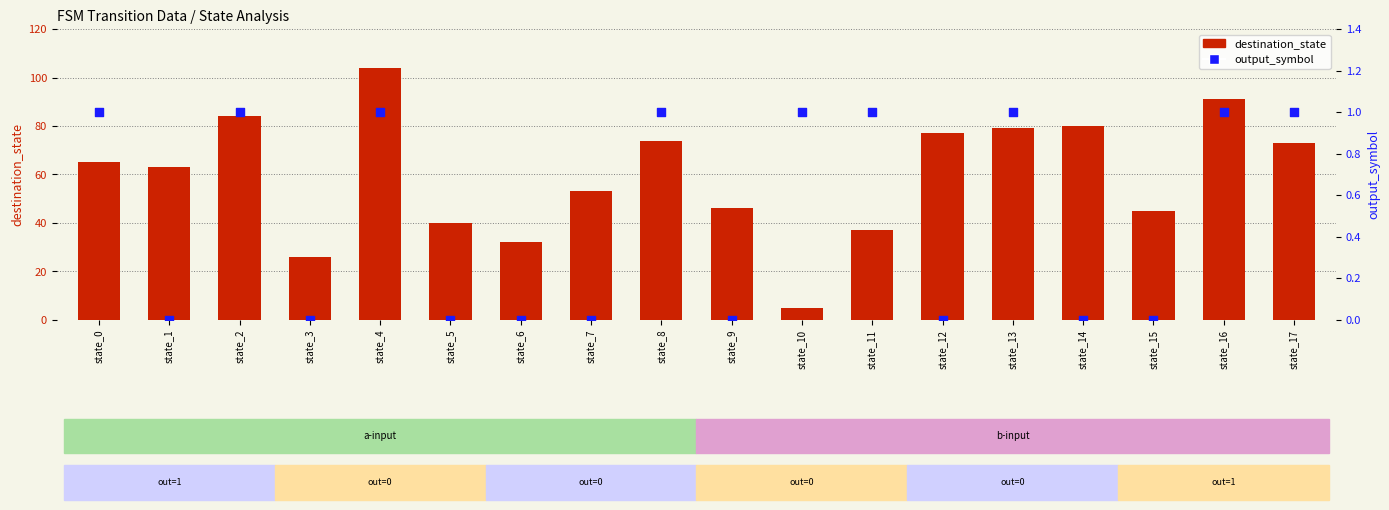

At which category is the sum across all series the highest?

state_4